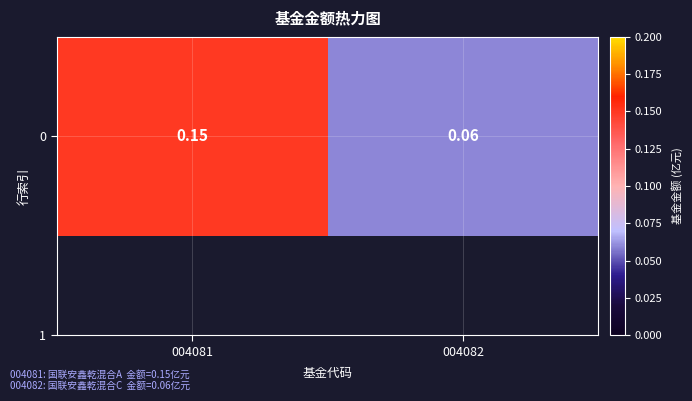

Count the number of data series in this chart.

1